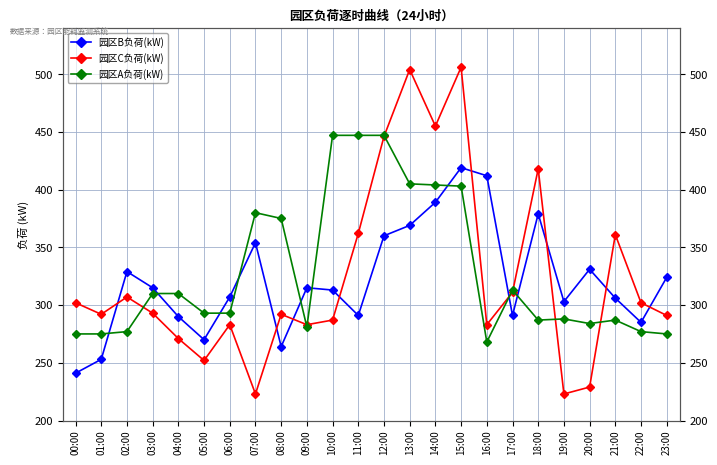

Rank the categories by 园区C负荷(kW) value from lowest to highest.

07:00, 19:00, 20:00, 05:00, 04:00, 06:00, 09:00, 16:00, 10:00, 23:00, 01:00, 08:00, 03:00, 00:00, 22:00, 02:00, 17:00, 21:00, 11:00, 18:00, 12:00, 14:00, 13:00, 15:00